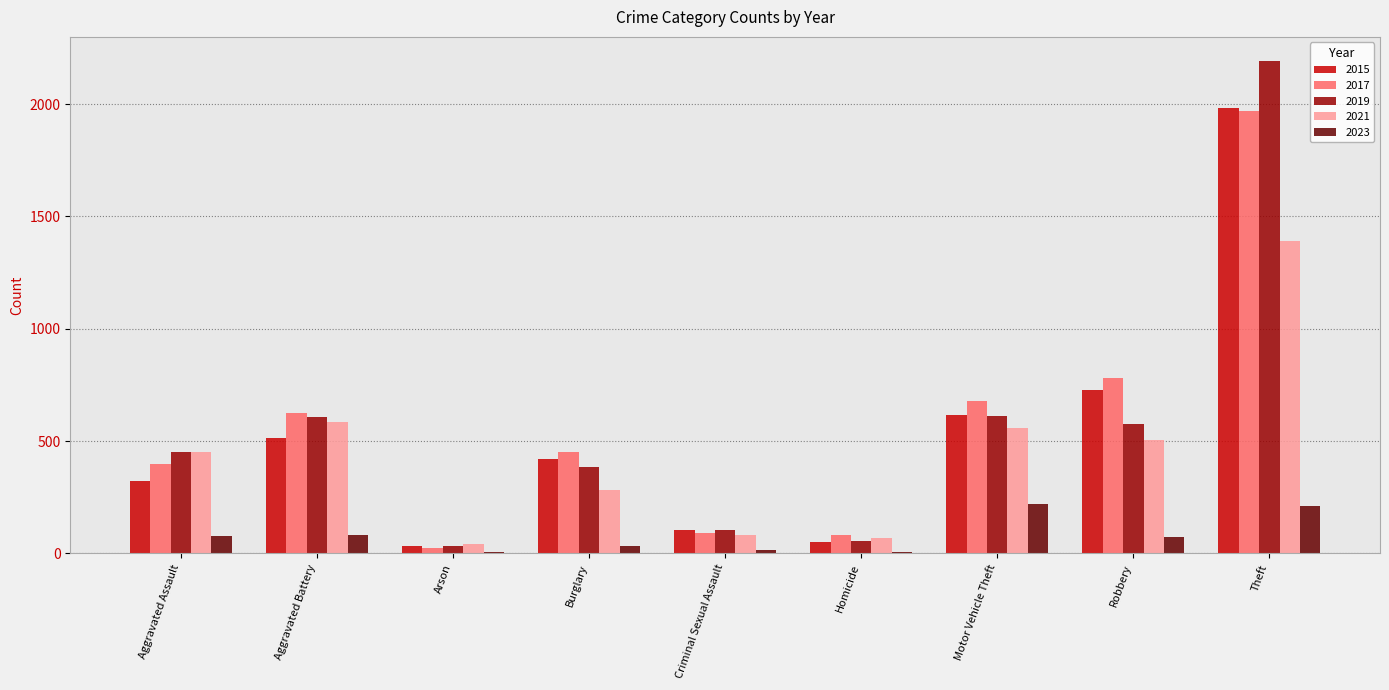

Count the number of categories in the chart.

9